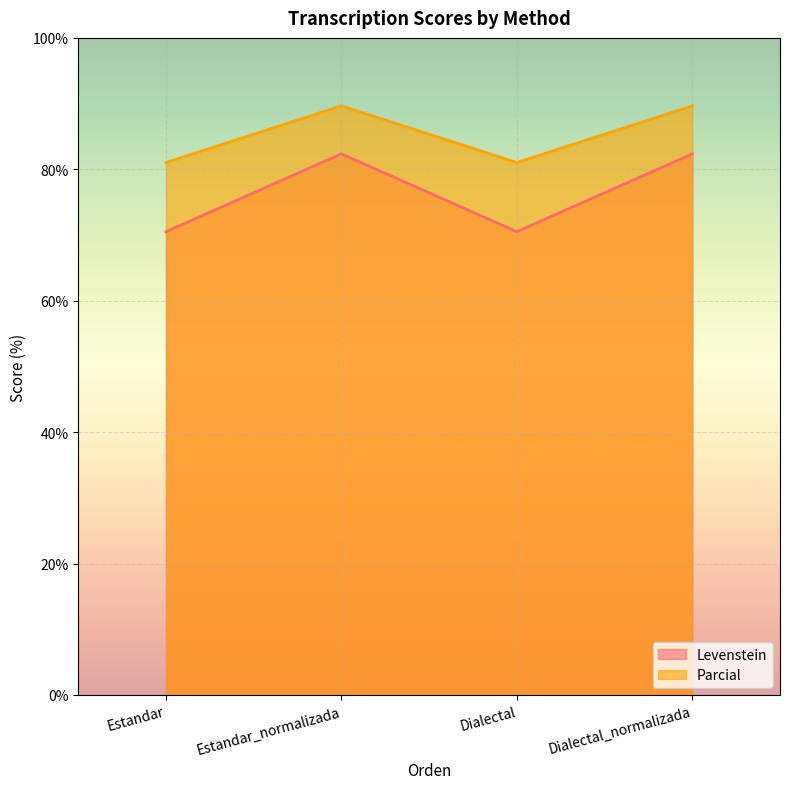

True or false: Levenstein and Parcial intersect in this chart.

False